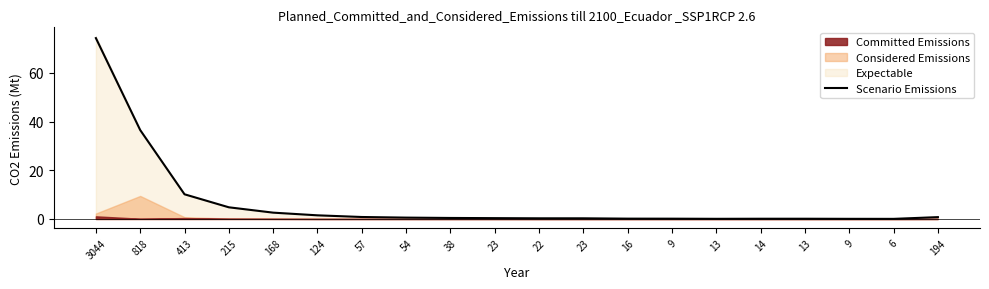

What is the maximum value shown in the chart?

74.3